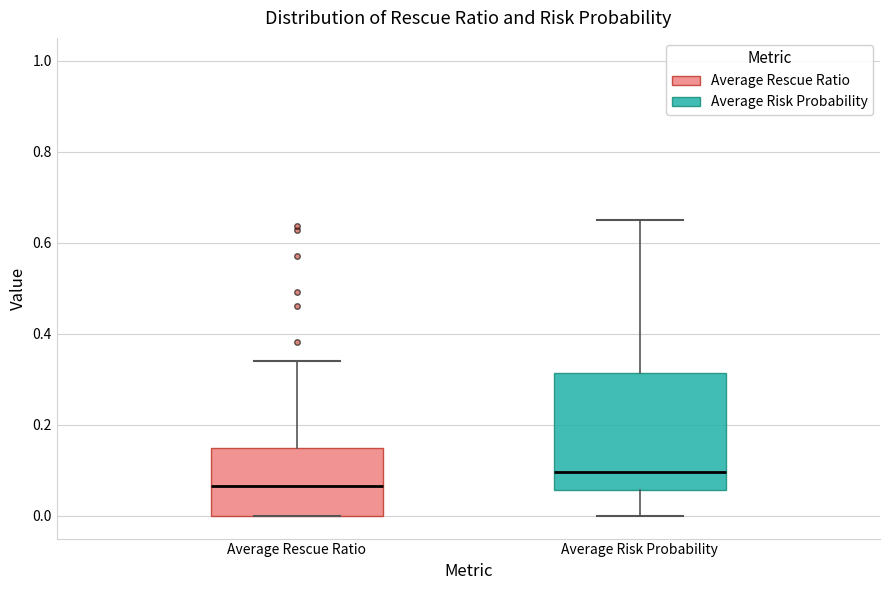

Reading left to right, transcribe this box plot: for each box, give where its median line is, the range the box spans, and where its two whiskers end, as read against the y-axis. The values are not printed on the chart, so give them approximately, as read against the axis.

Average Rescue Ratio: median 0.06, box 0.00 to 0.14, whiskers 0.00 to 0.34
Average Risk Probability: median 0.10, box 0.06 to 0.32, whiskers 0.00 to 0.64